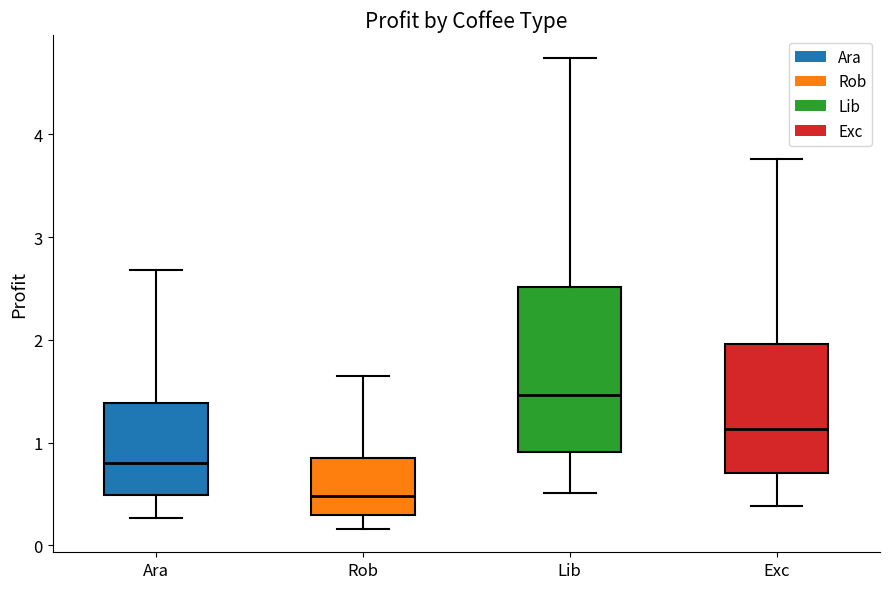

Where does the median line of the box for Exc sit on the y-axis? The values are not printed on the chart, so give them approximately, as read against the axis.

1.1